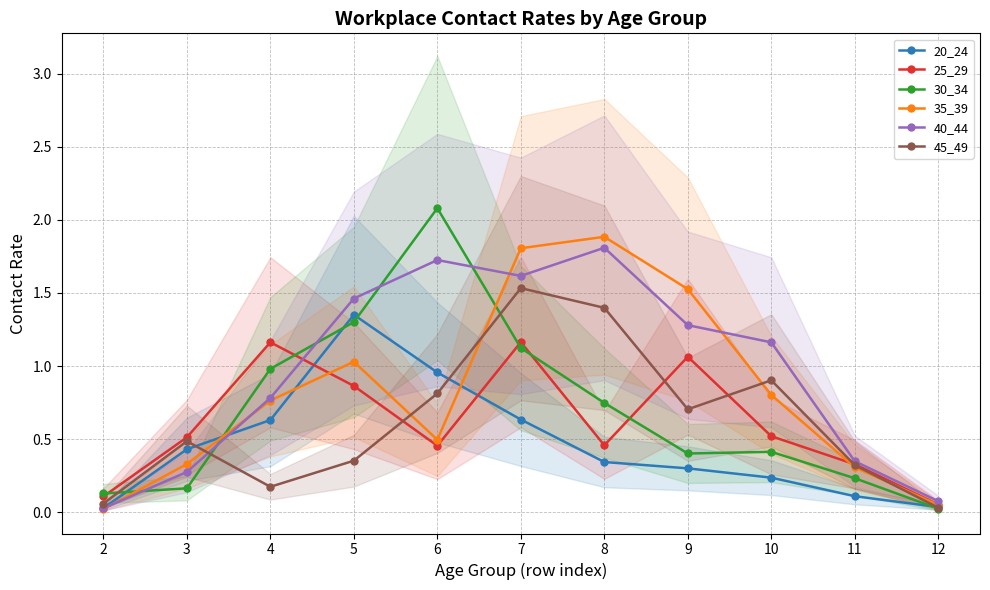

At which category is the sum across all series the highest?

7